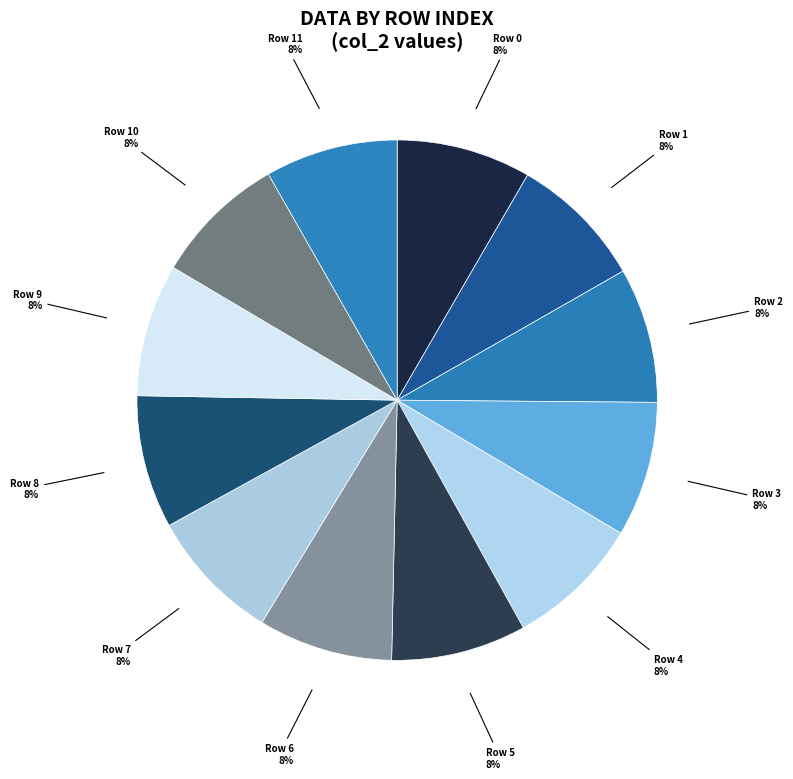

To the nearest percent, what percentage of the pie is Row 8?

8%